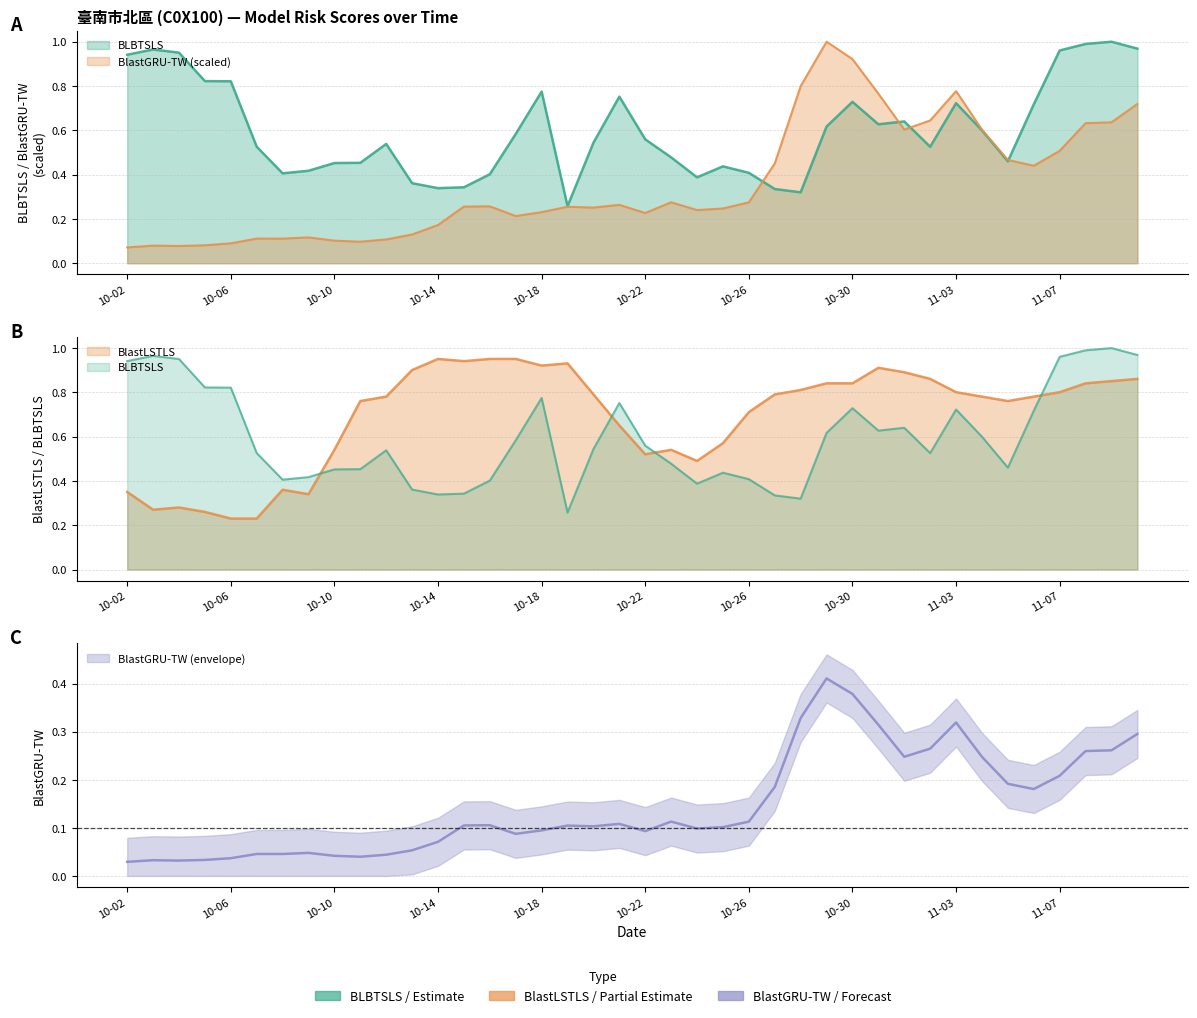

What is the sum of the BLBTSLS values at 2025-10-20 and 2025-10-16?

0.9